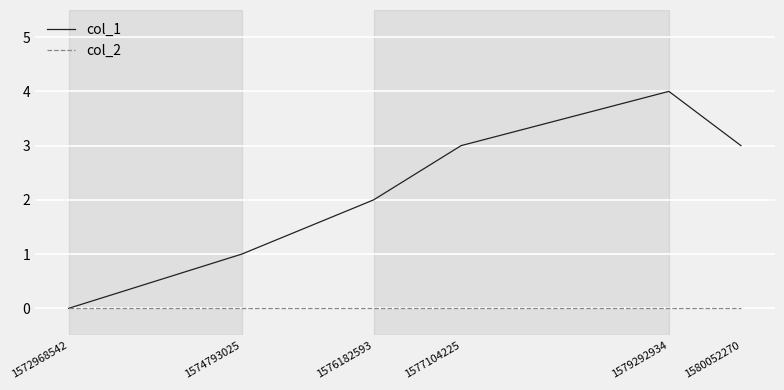

What is the difference between the col_1 values at 1580052270 and 1574793025?

2